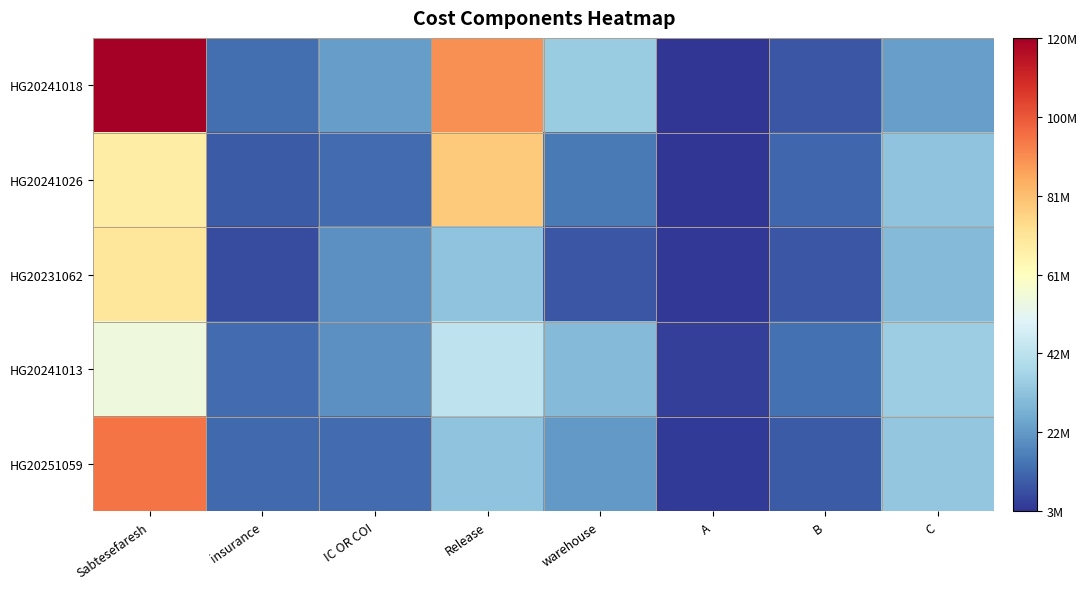

Which label corresponds to the smallest value in the chart?

A